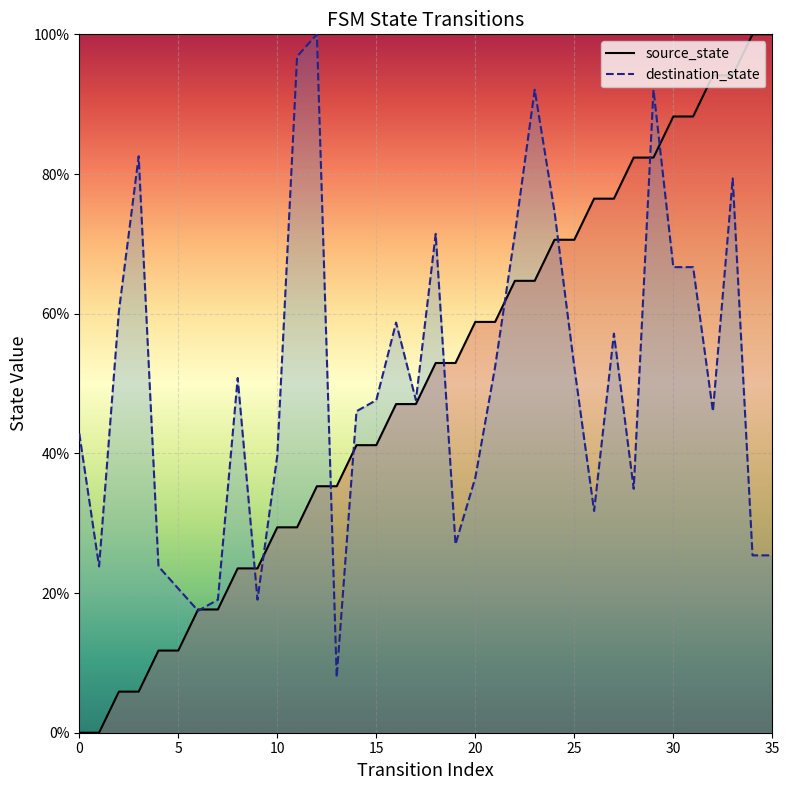

Which series has the largest Y range (max minus min)?

source_state